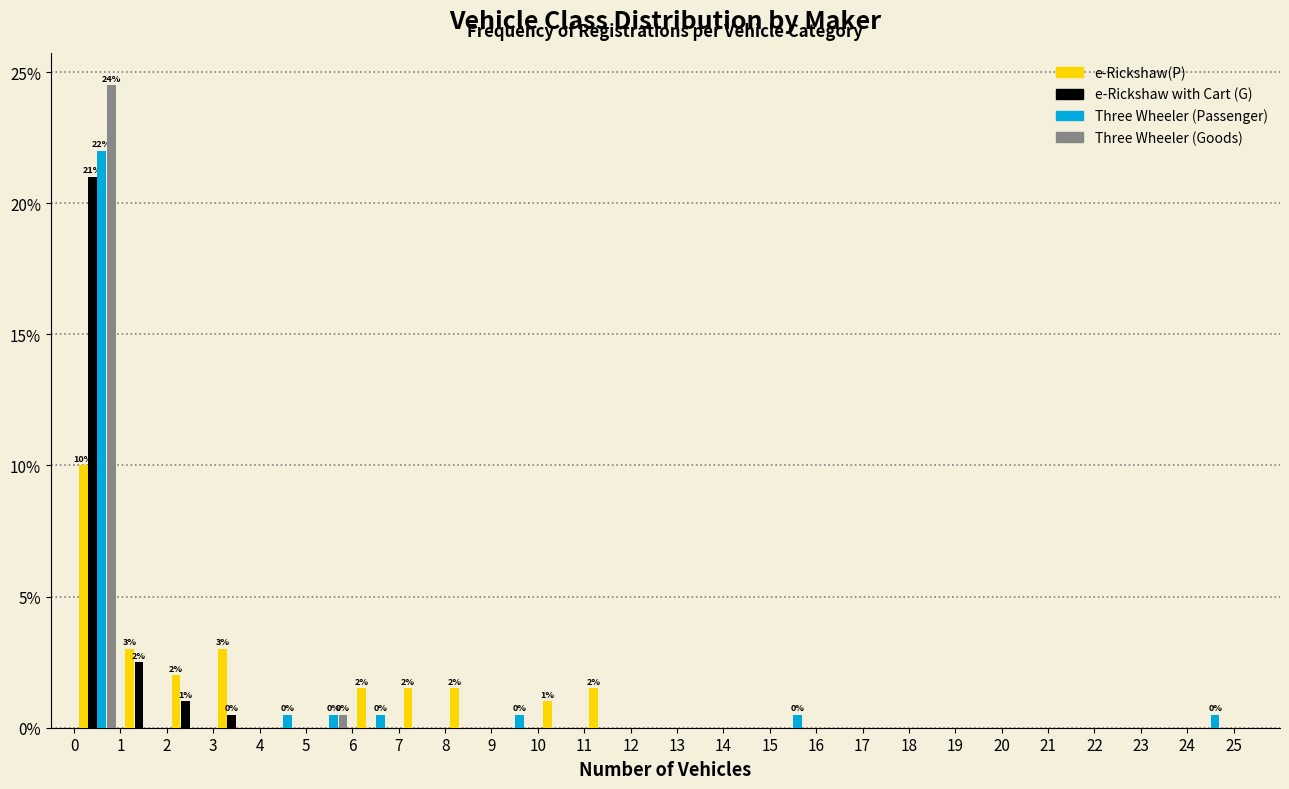

In the e-Rickshaw(P) series, which range on the x-axis has the tallest bar?

0 to 1